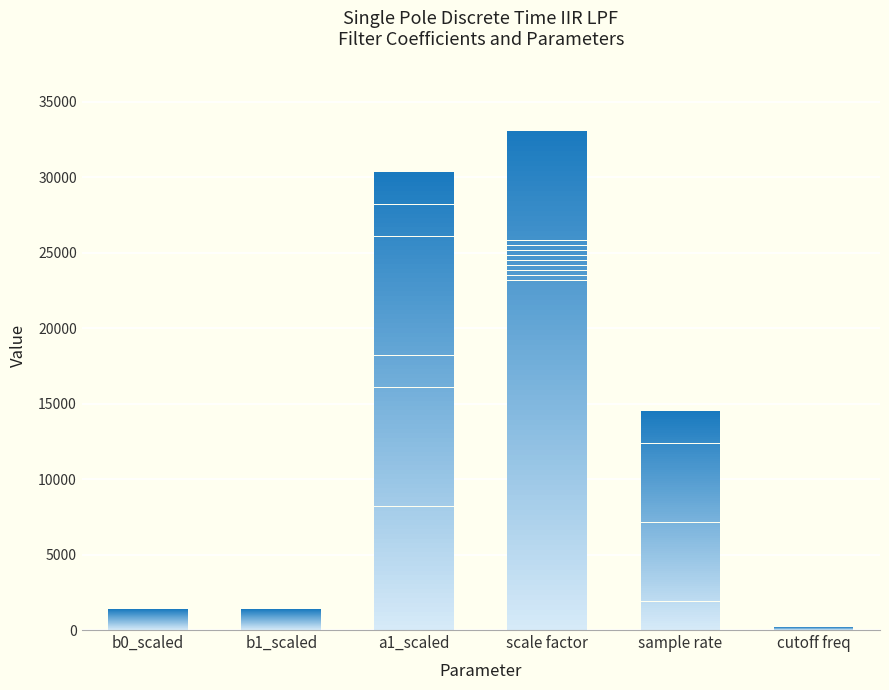

How many categories are shown in the chart?

6